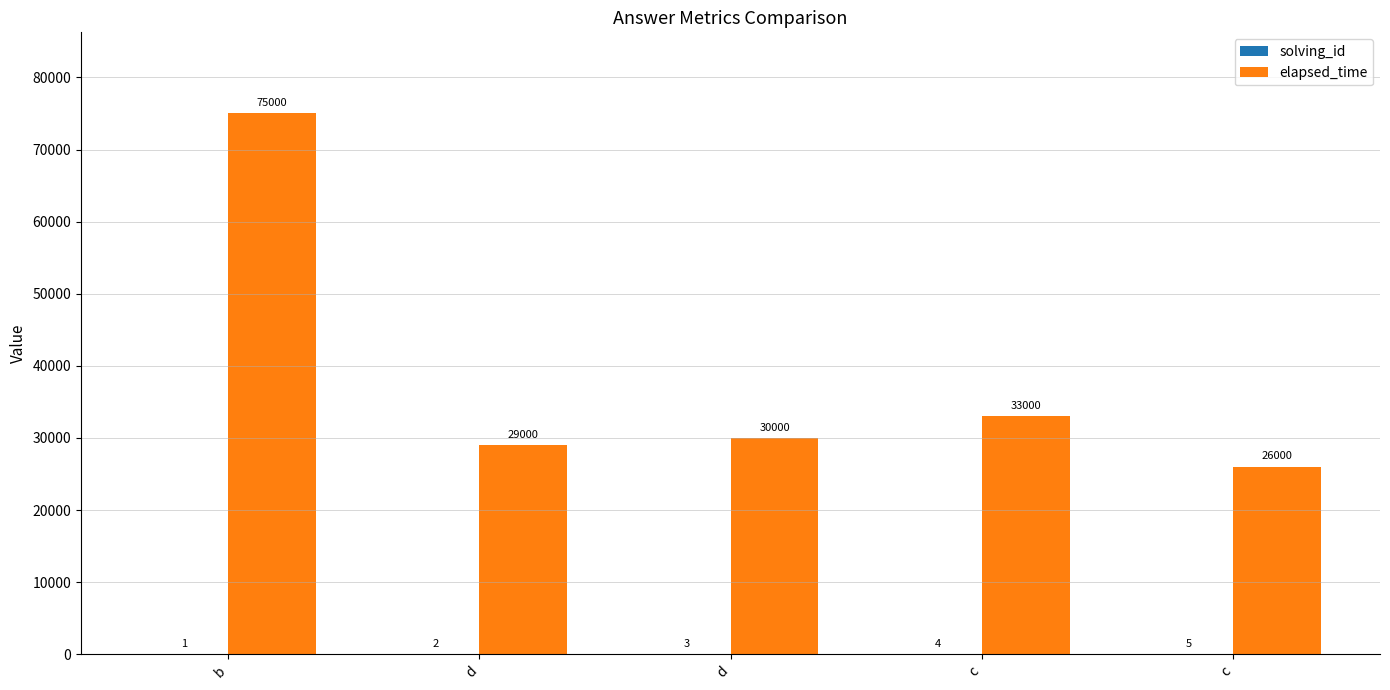

How many data points does each series have?

5